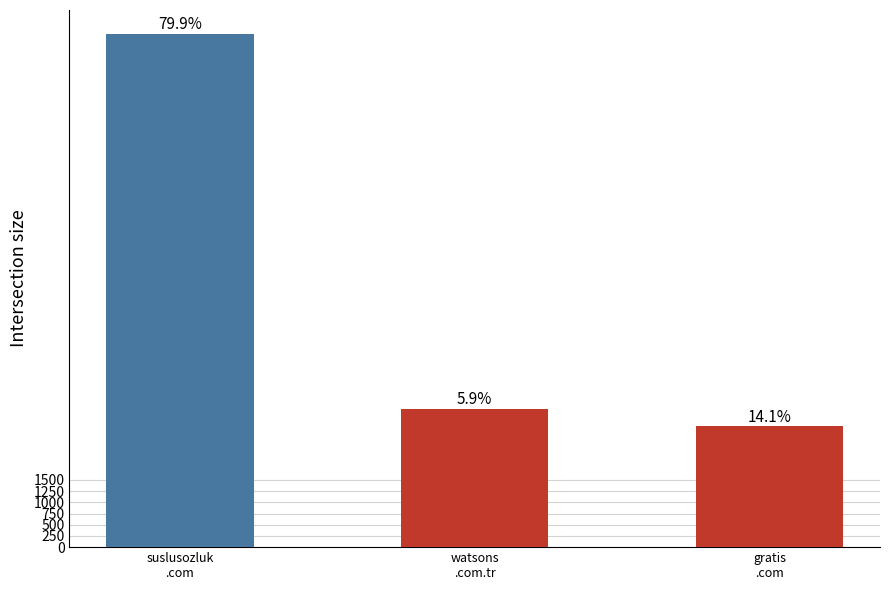

Reading right to left, transcribe all the data shown in this chart.

gratis
.com=2697597	watsons
.com.tr=3087579	suslusozluk
.com=11461121